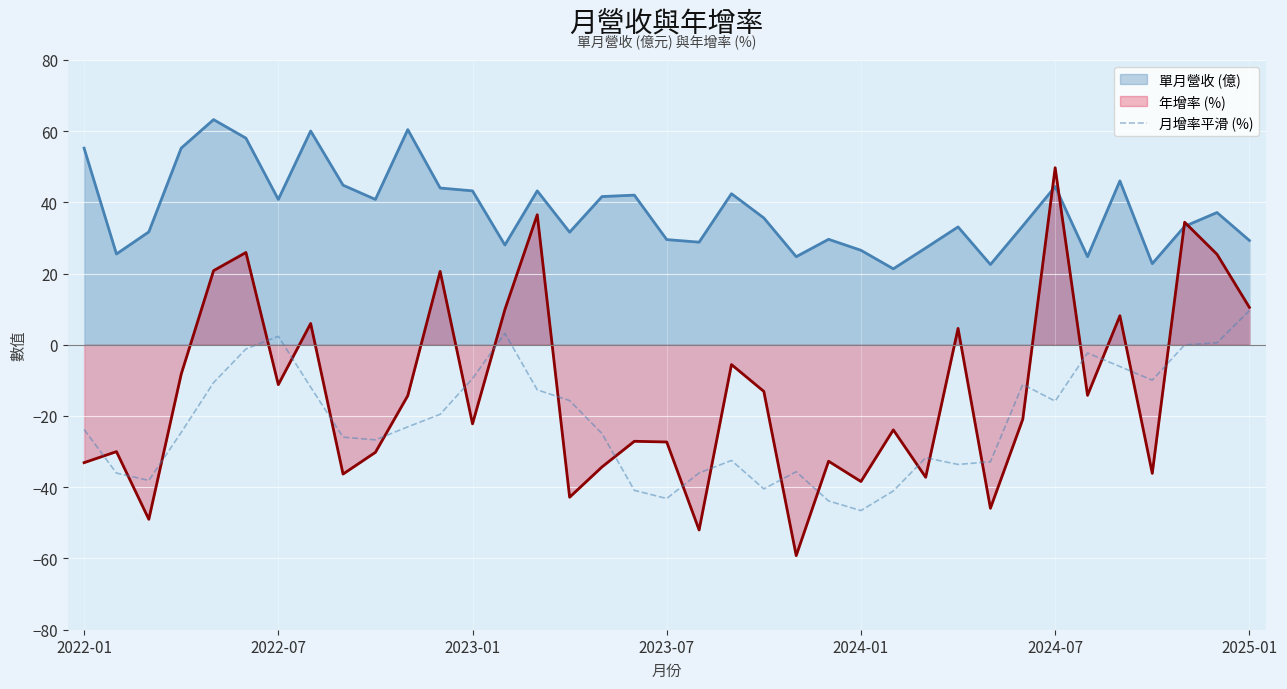

True or false: 月增率平滑 (%) and 單月營收 (億) intersect in this chart.

False